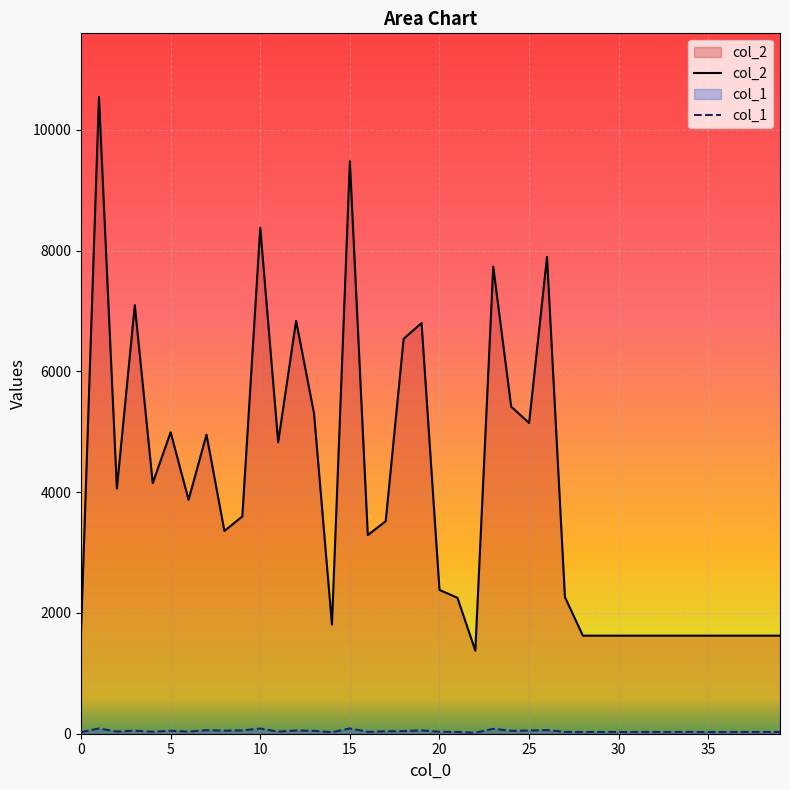

True or false: col_1 has a value of 7 at 20.

False